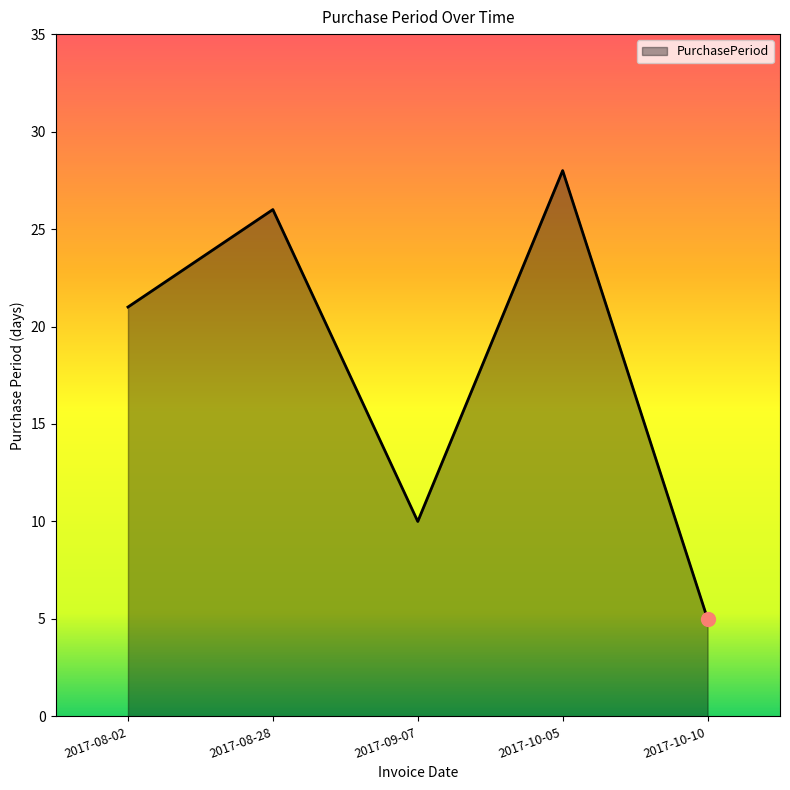

What position from the left is 2017-08-28?

2